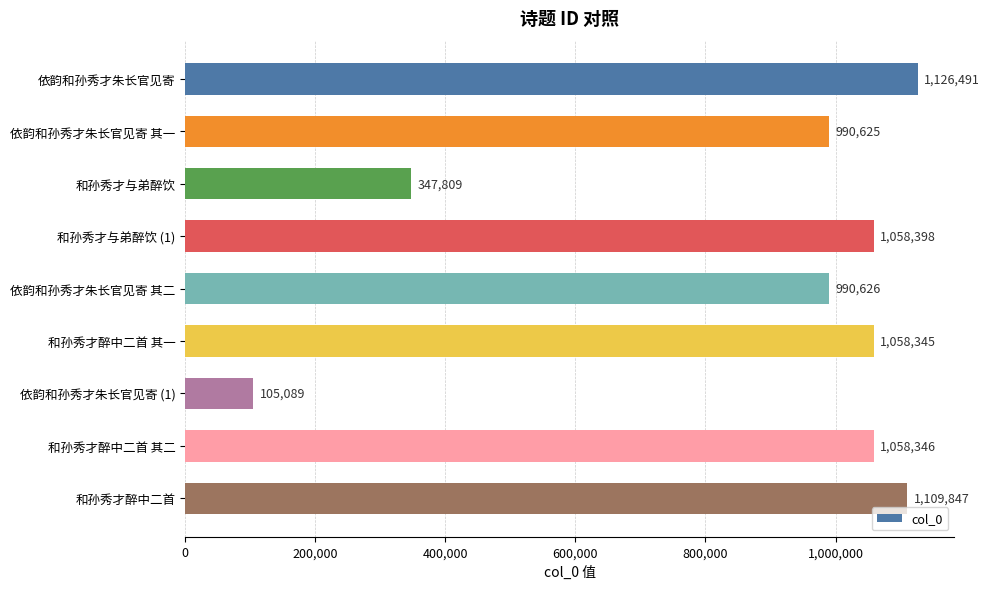

What is the sum of all values?

7845576